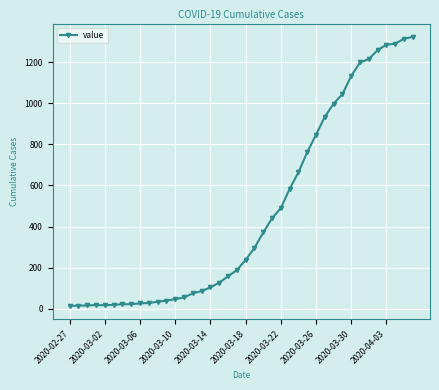

What is the value of the 40th point from the left?

1322